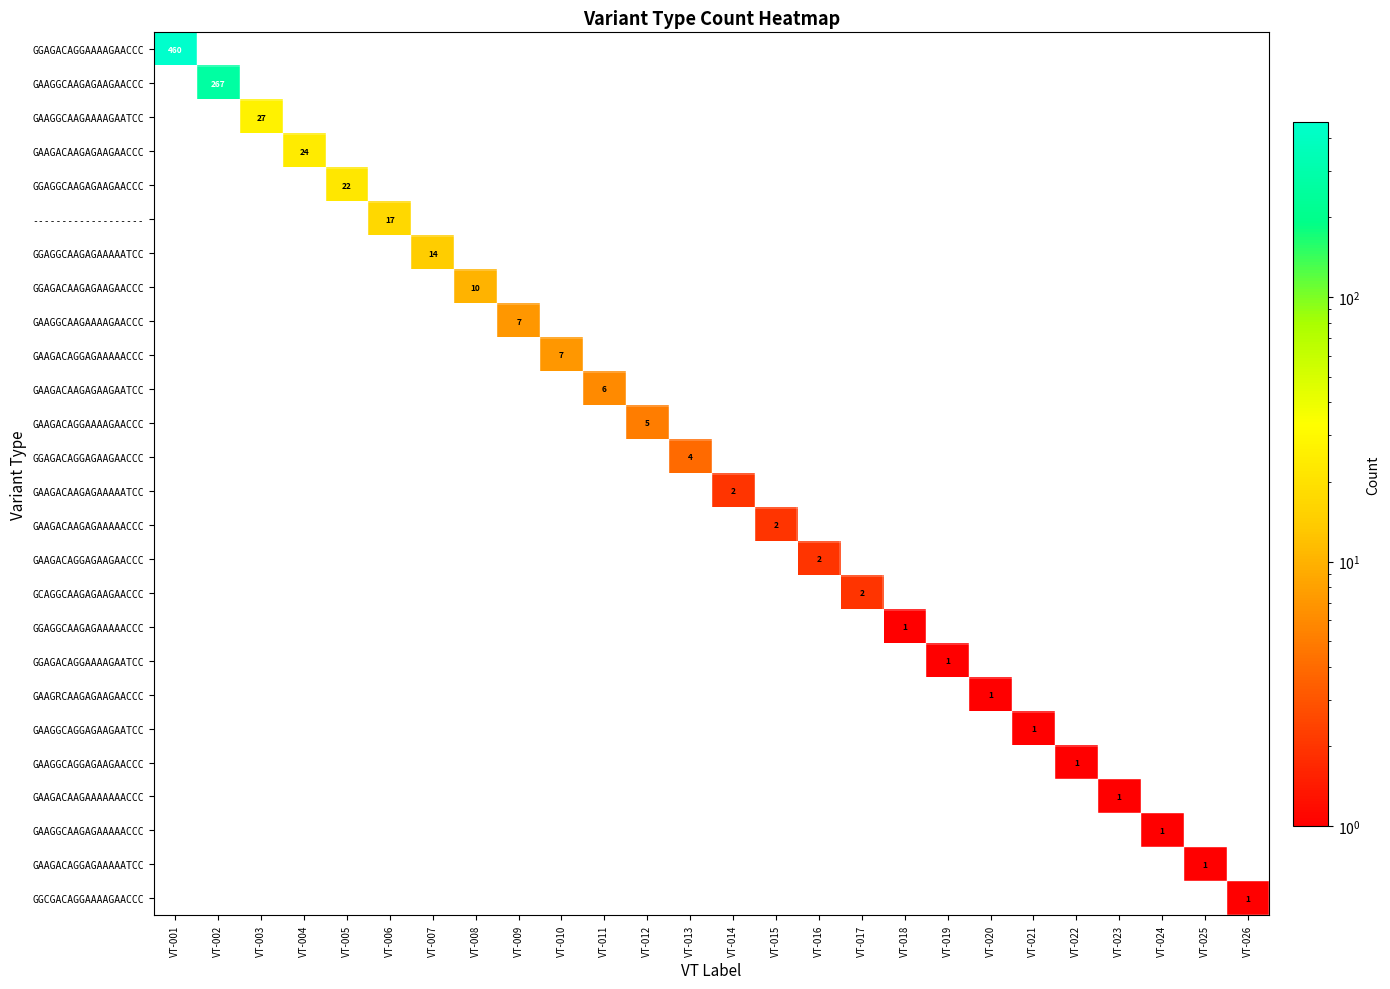

What is the greatest value displayed?

460